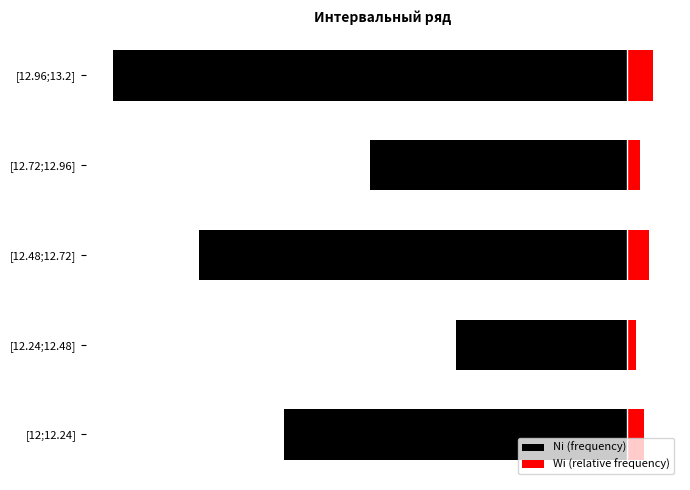

What is the difference between the maximum and second lowest values in the Ni (frequency) series?

3.0